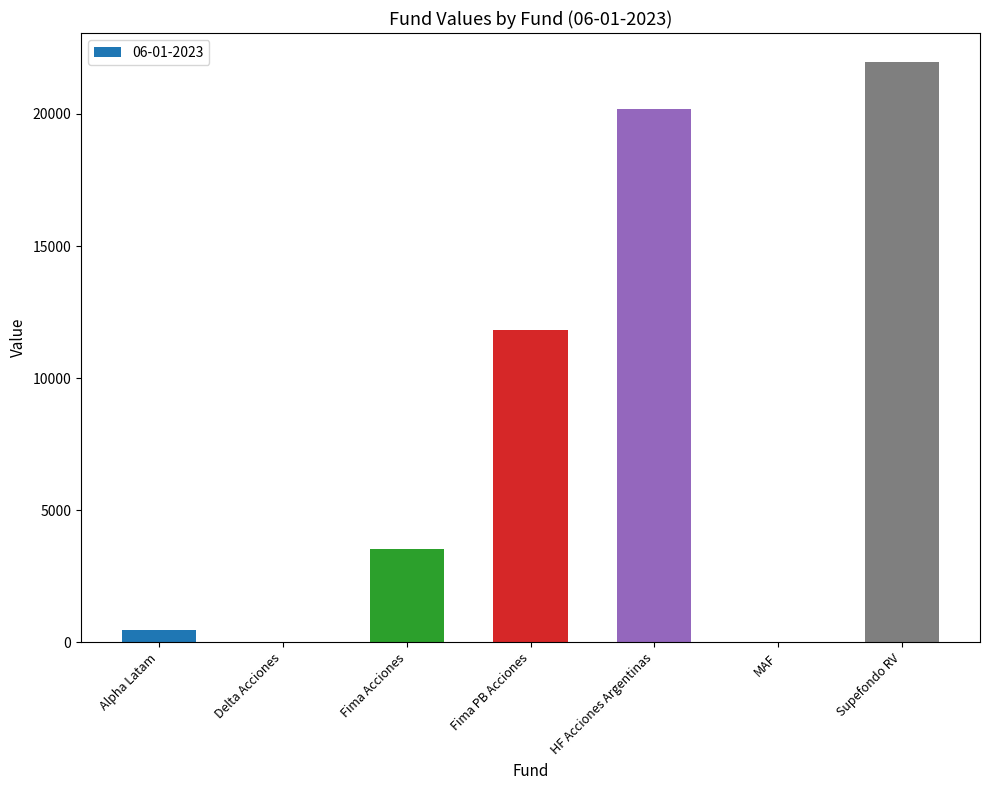

What position from the left is Delta Acciones?

2